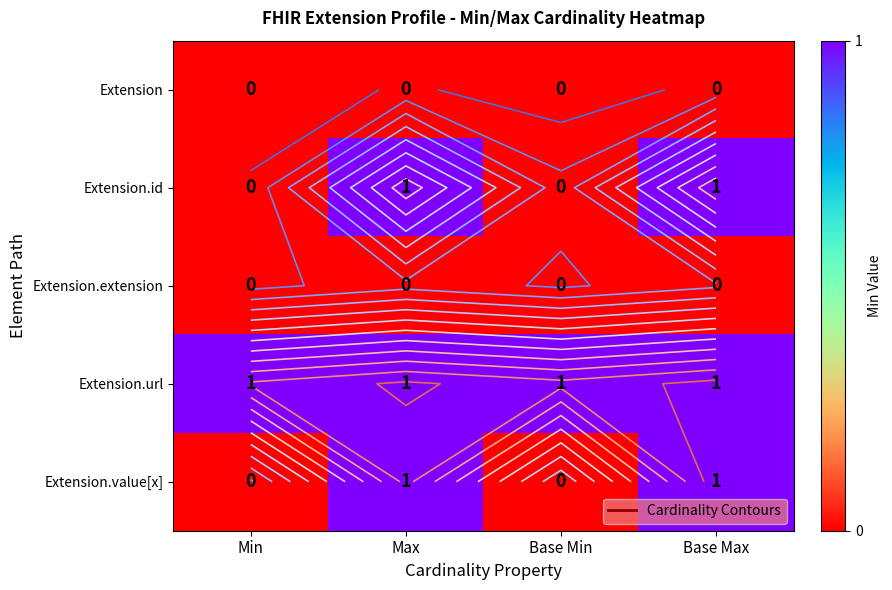

What is the difference between the Extension.id values at Base Min and Max?

1